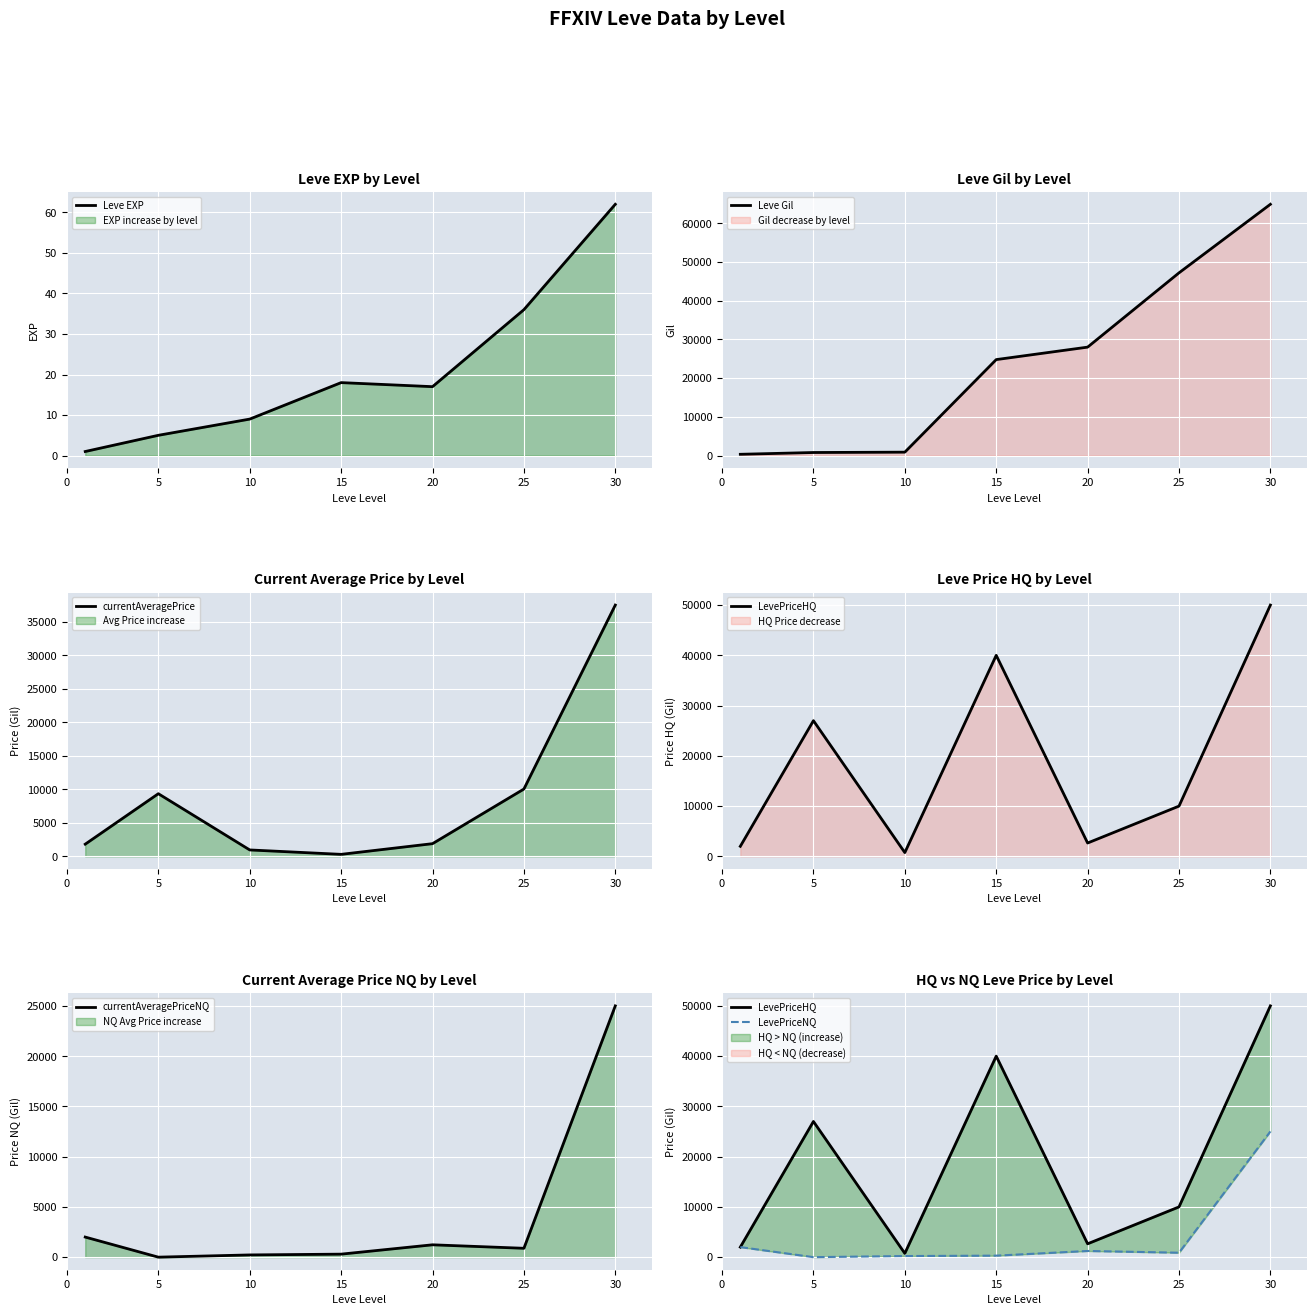

How many data points in Leve Gil are less than 24790?

3